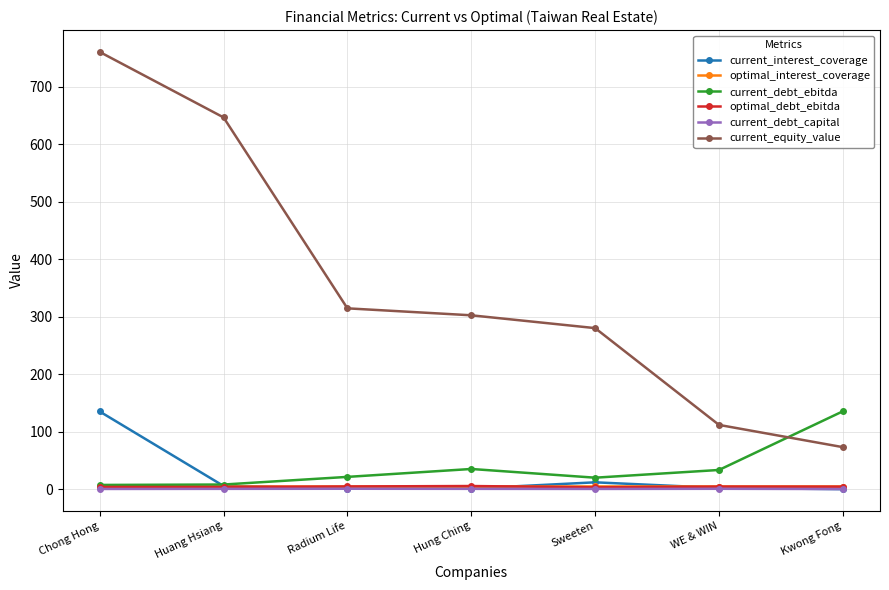

What is the label of the 5th point from the right?

Radium Life